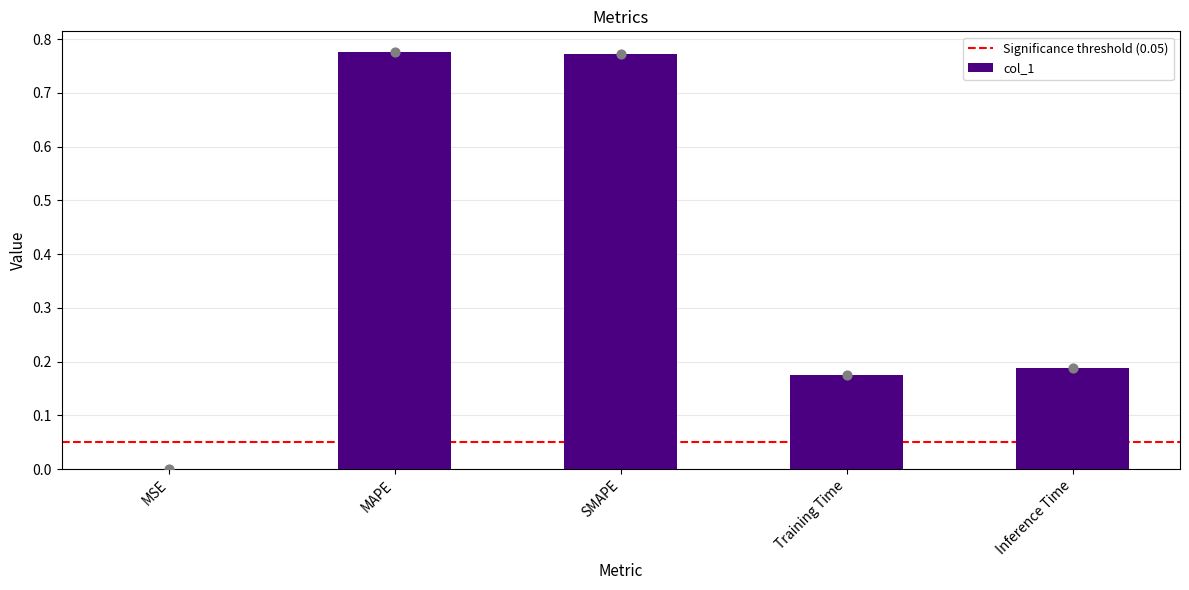

What is the change in value from MSE to Training Time?

+0.2